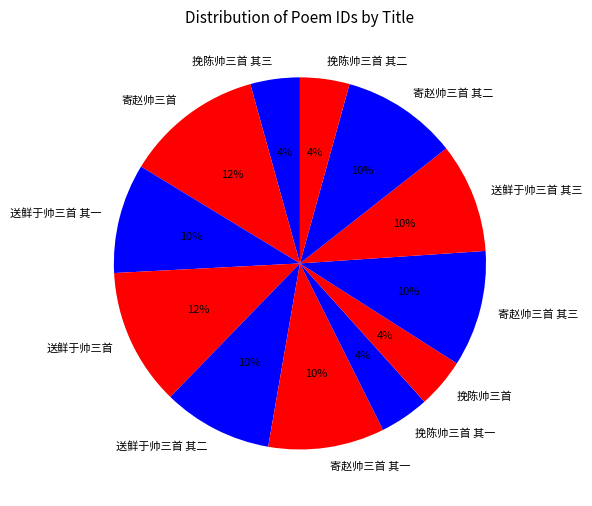

Do 送鲜于帅三首 其一 and 送鲜于帅三首 其三 together represent more than half of the pie?

No